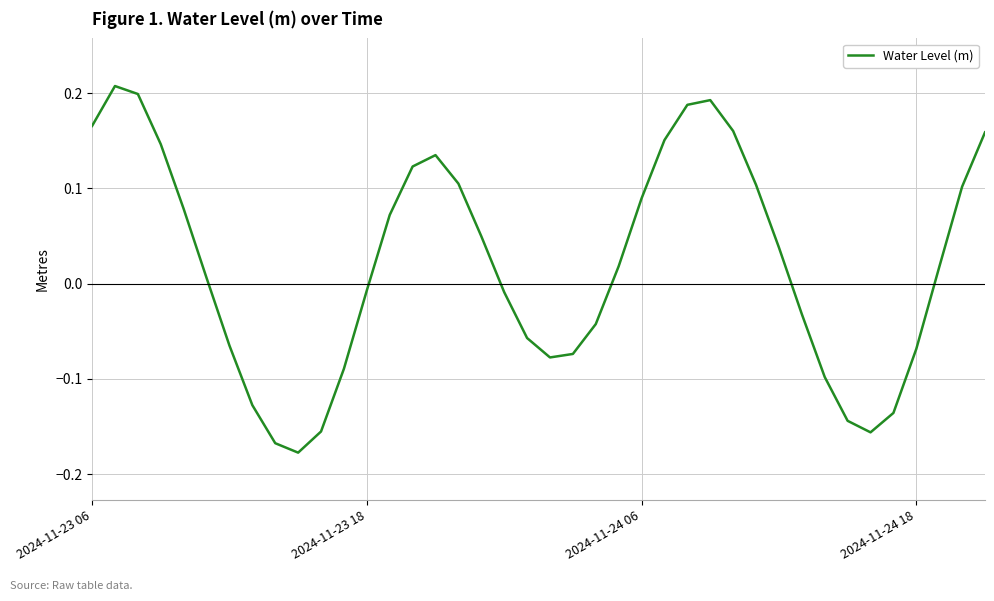

What is the difference between the maximum and minimum values?

0.4